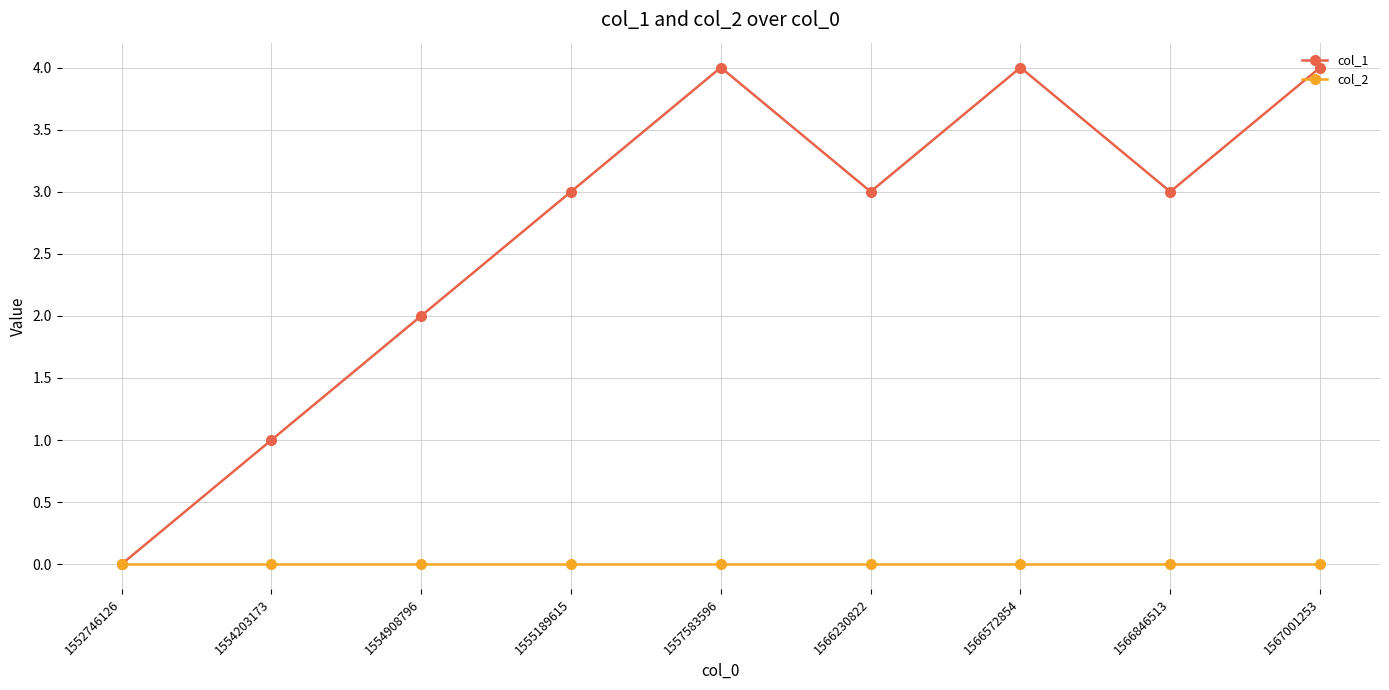

What is the maximum value shown in the chart?

4